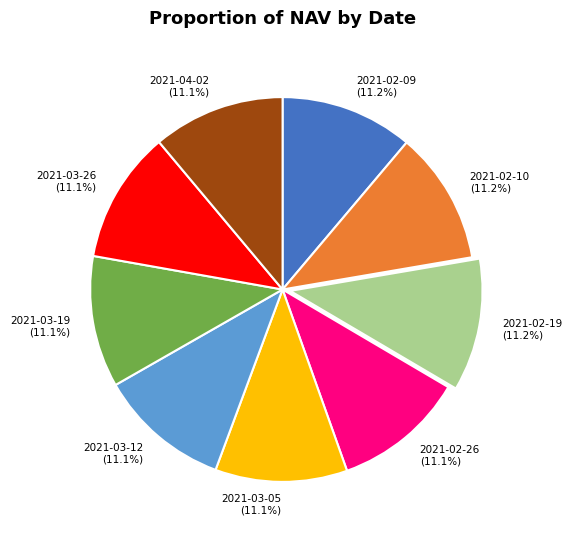

Count the number of slices in the pie.

9